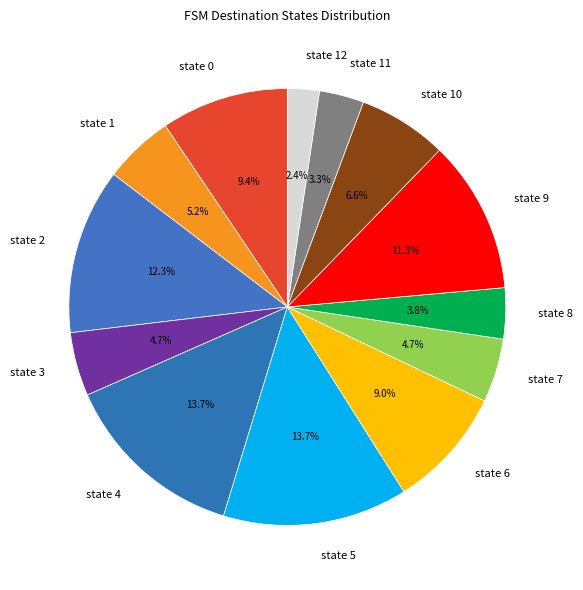

To the nearest percent, what is the difference between the largest and smallest slice percentages?

11%